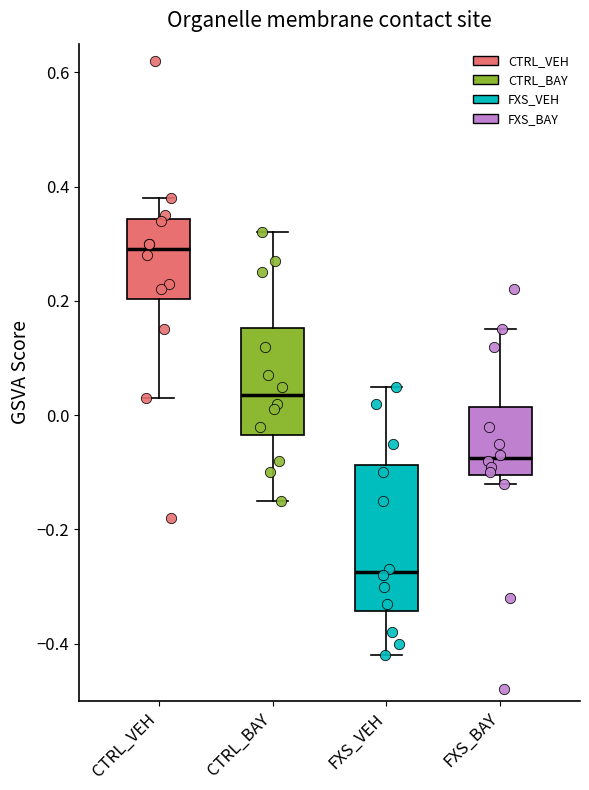

Comparing the boxes themselves (not the whiskers), which one is the tallest?

FXS_VEH